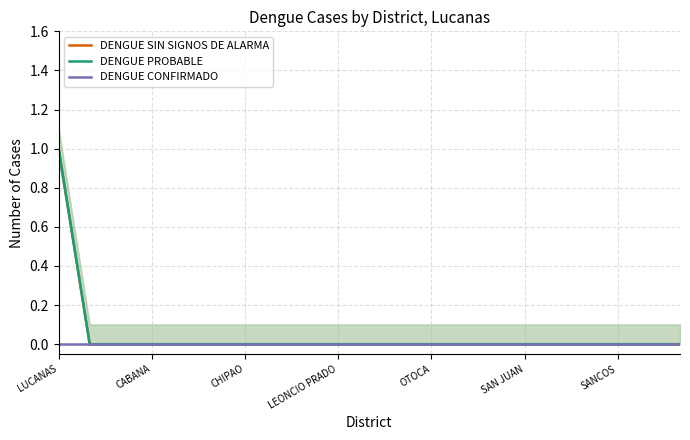

True or false: DENGUE SIN SIGNOS DE ALARMA and DENGUE PROBABLE cross at least once.

False